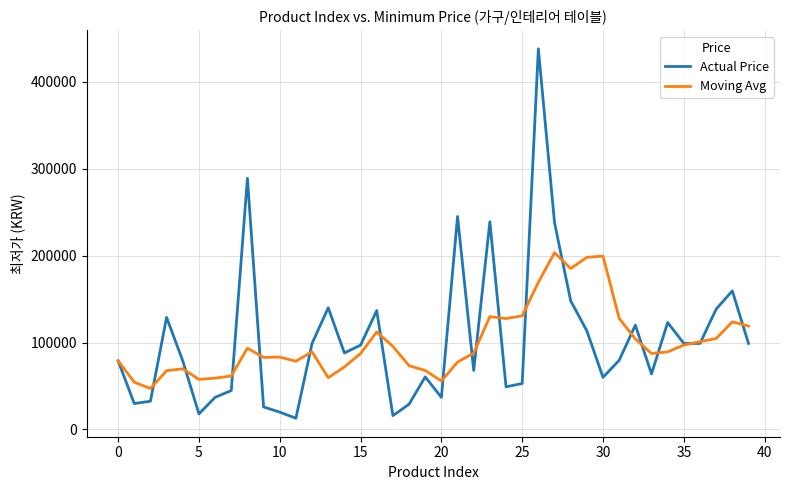

Which series has the widest spread of values?

Actual Price